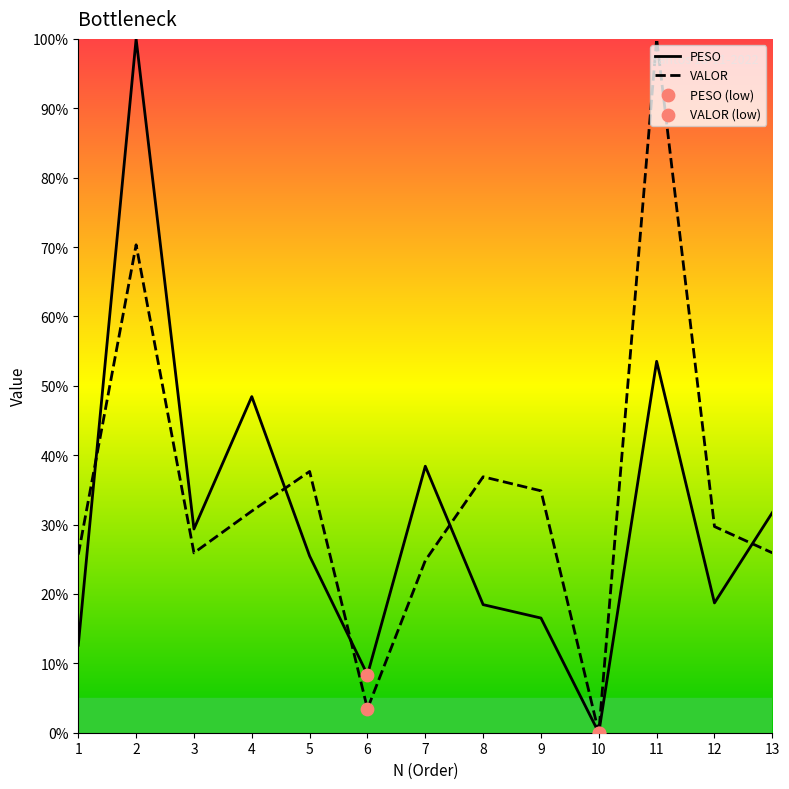

What are all the series names shown in the legend?

PESO, VALOR